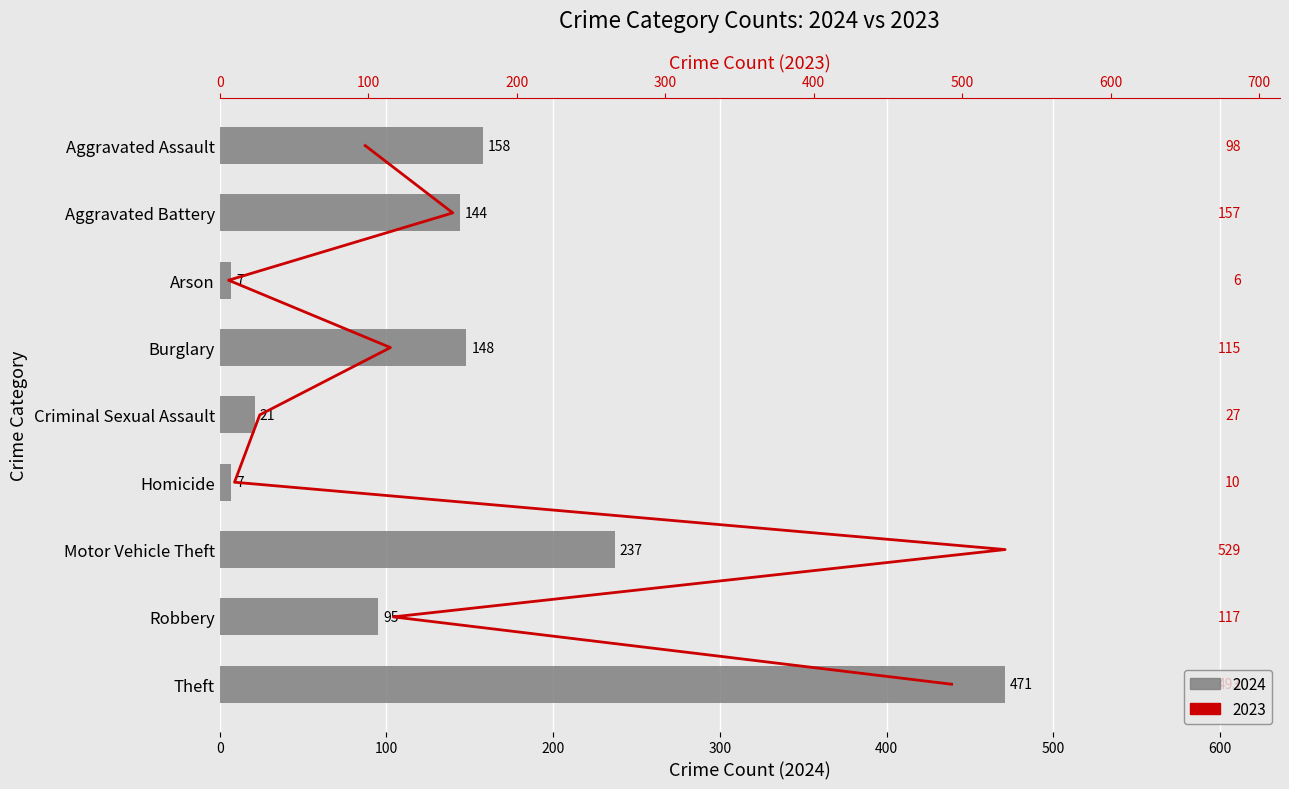

What position from the right is Burglary?

6